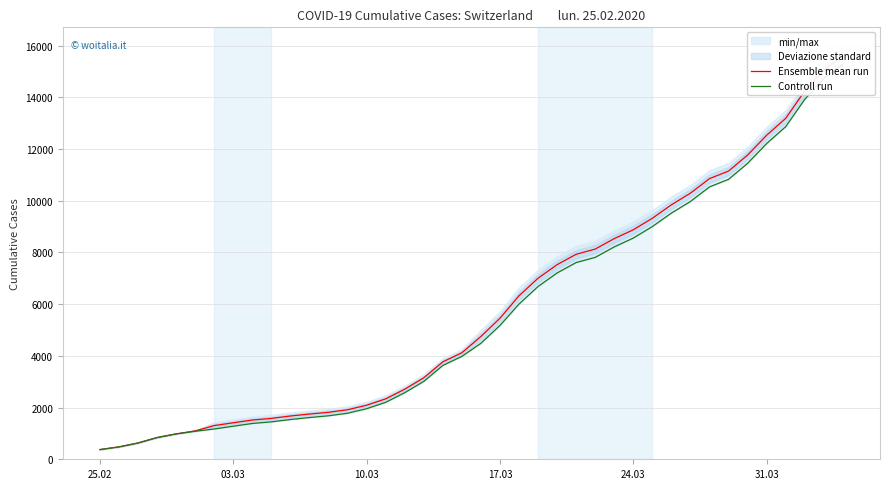

The value of Controll run at 33 is 5249.7. True or false?

False